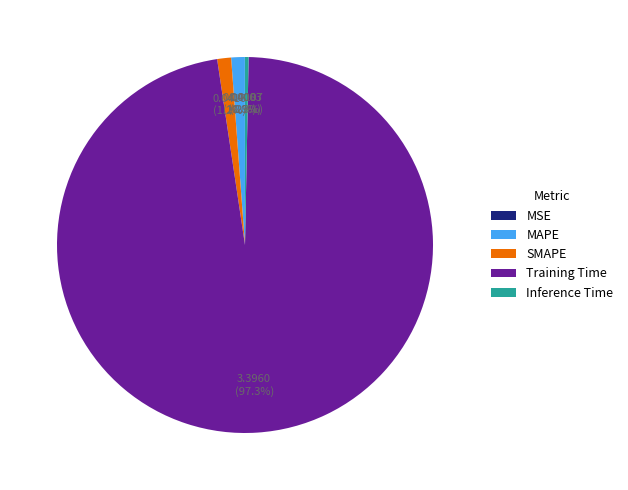

Which has a higher value, MAPE or Inference Time?

MAPE